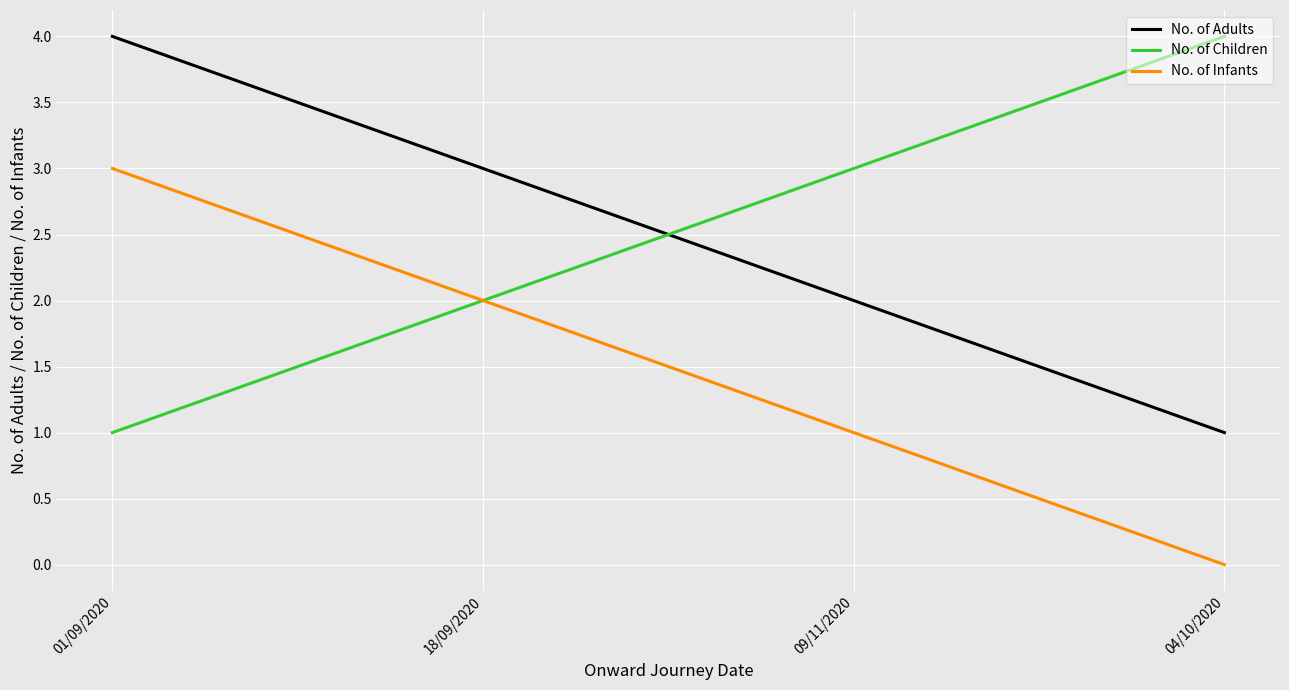

The No. of Adults series shows 2 at 09/11/2020. True or false?

True